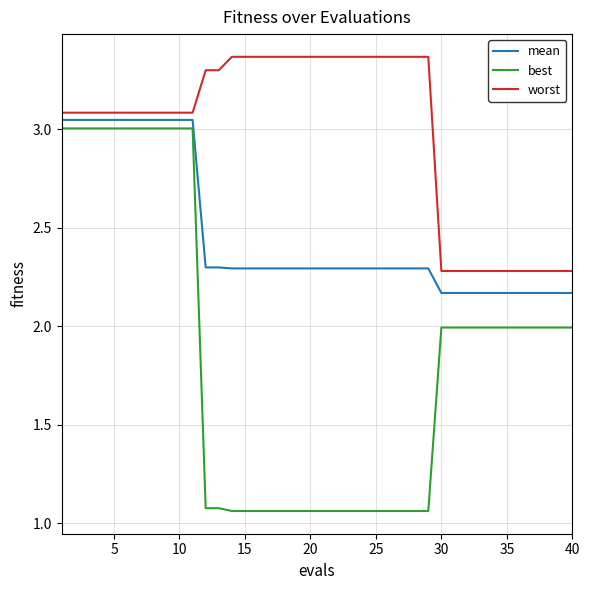

Which series has the largest range (max minus min)?

best